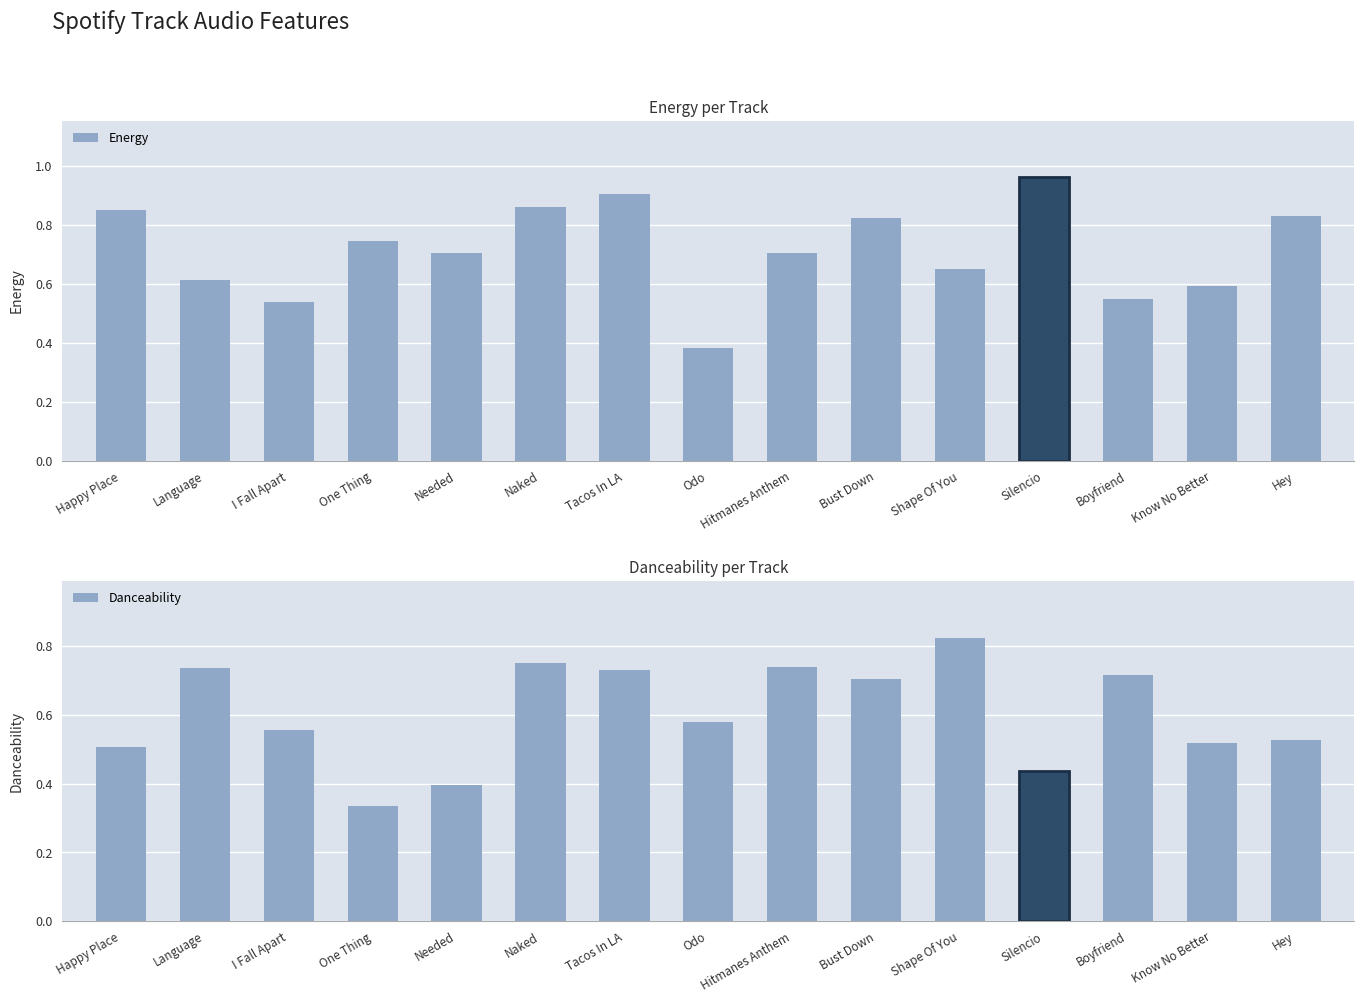

What is the smallest value displayed?

0.3